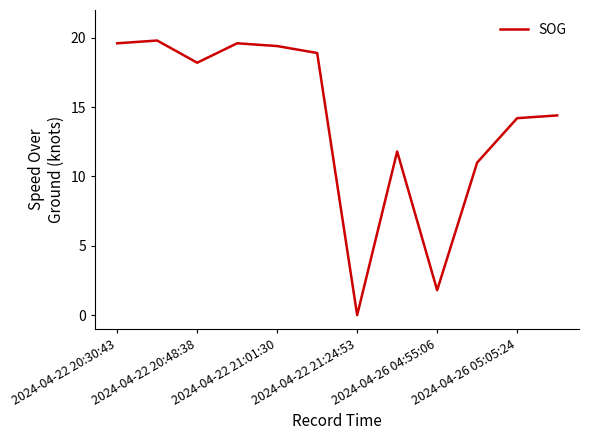

What is the greatest value displayed?

19.8